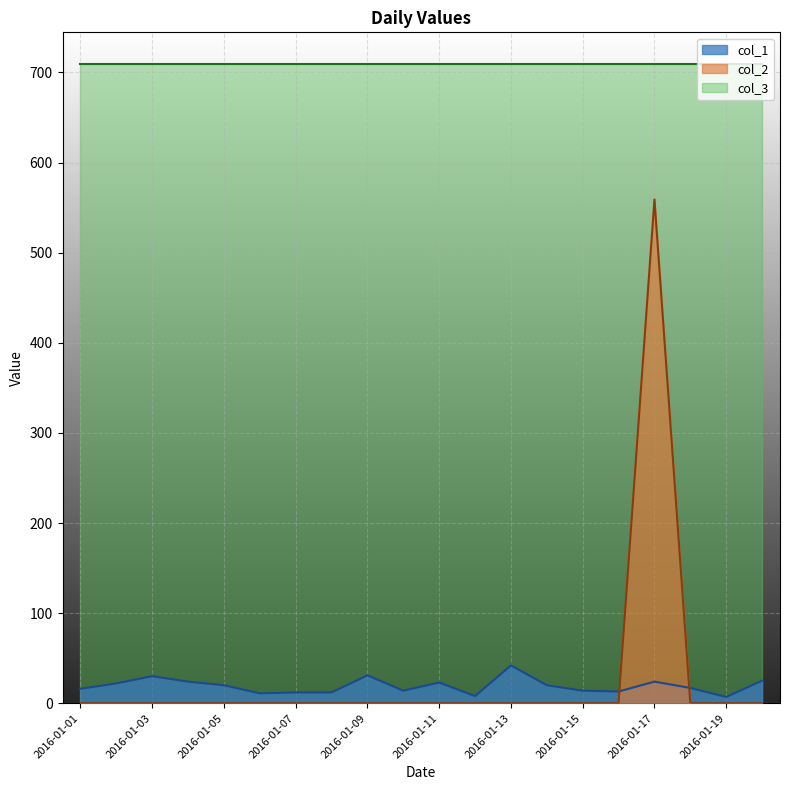

Rank the series by their maximum value, from highest to lowest.

col_3, col_2, col_1